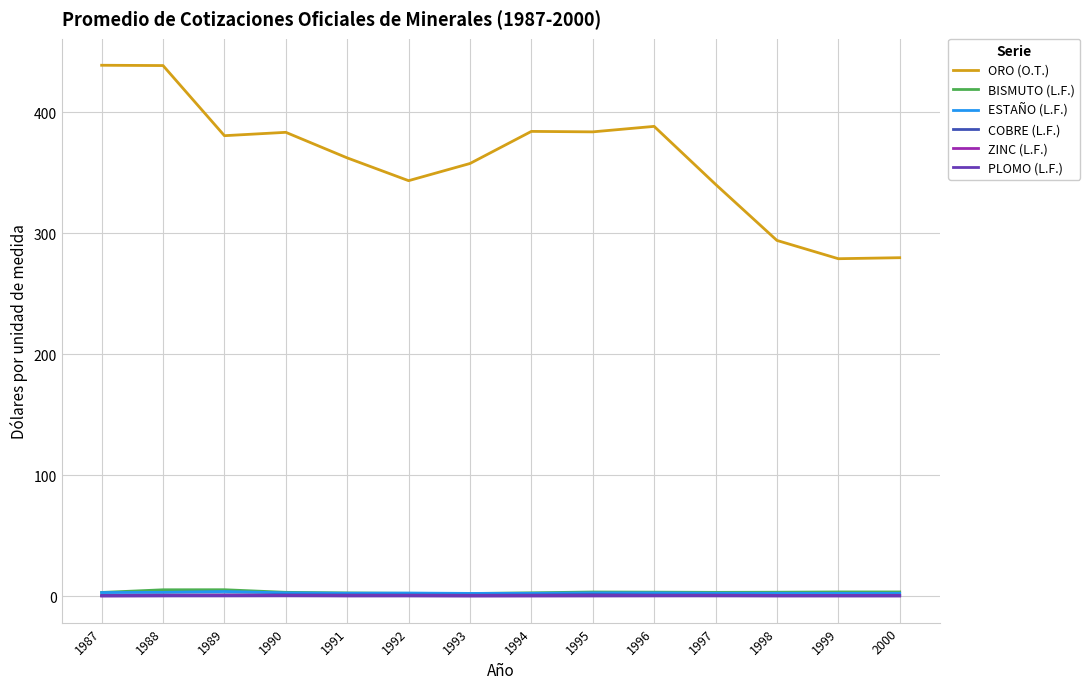

What is the sum of the PLOMO (L.F.) values at 1996 and 1992?

0.6